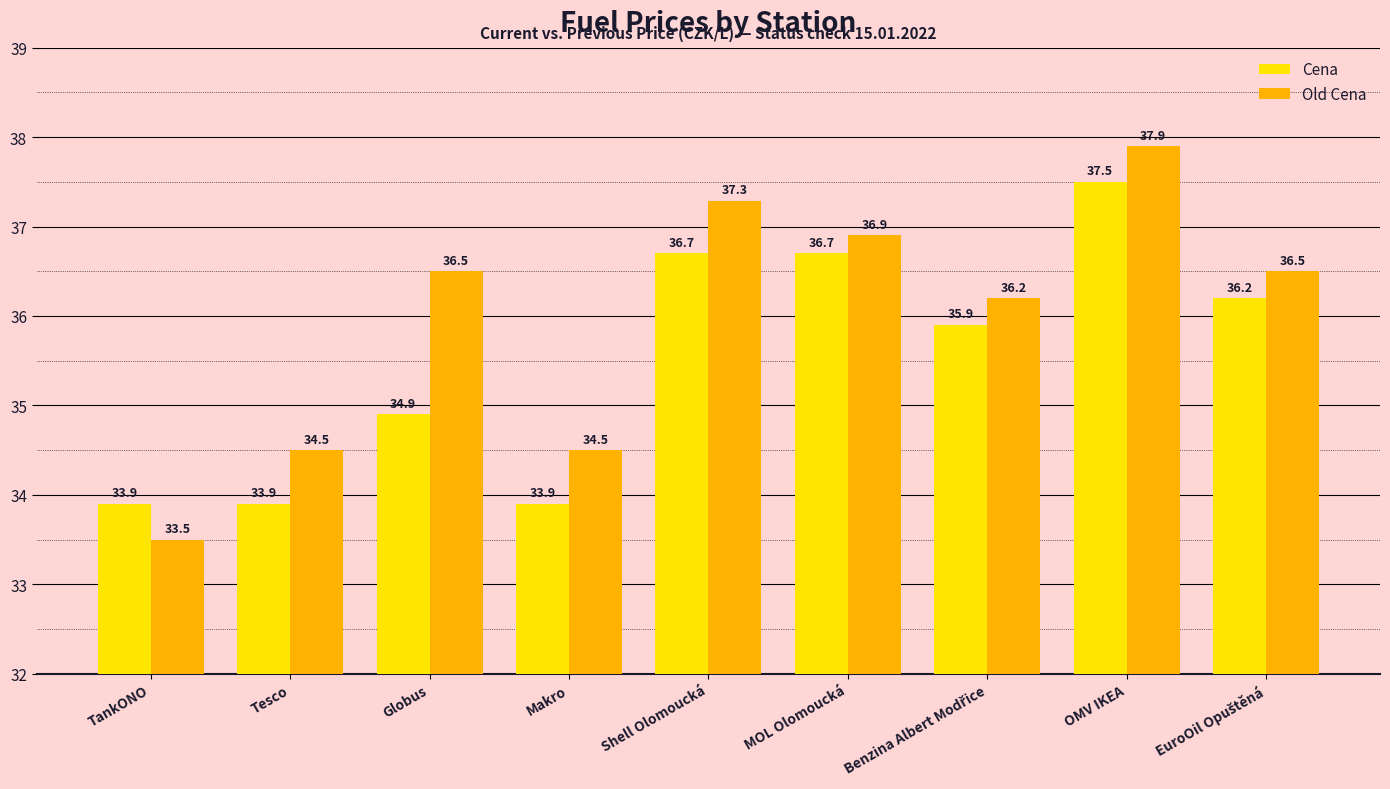

Reading left to right, list all the values displayed in this chart.

Cena: 33.9	33.9	34.9	33.9	36.7	36.7	35.9	37.5	36.2
Old Cena: 33.5	34.5	36.5	34.5	37.3	36.9	36.2	37.9	36.5